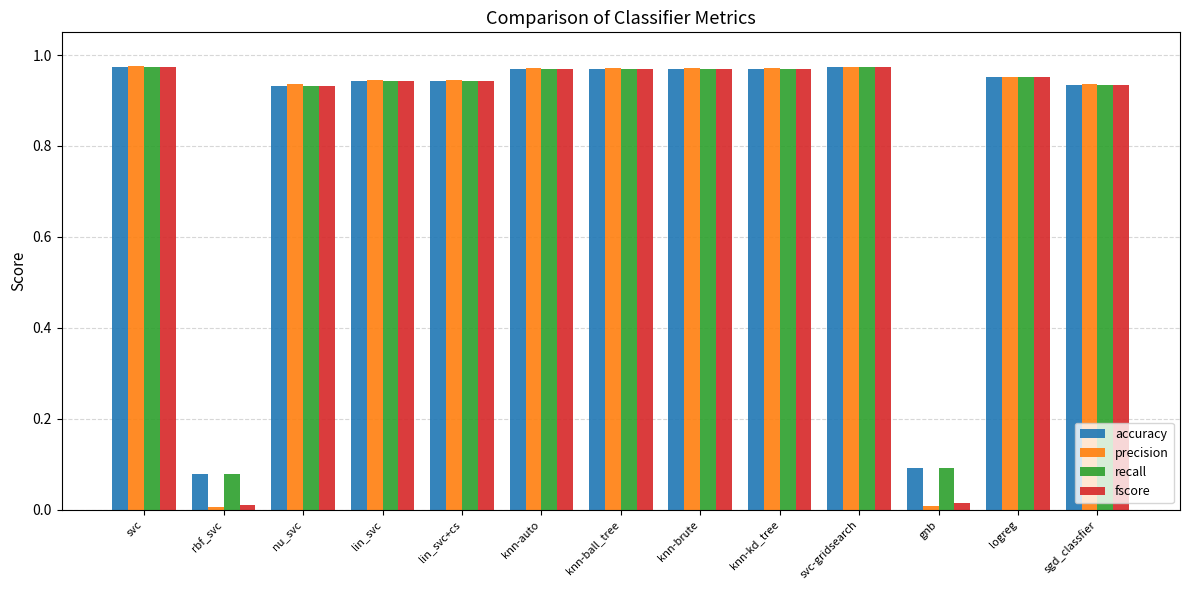

What is the average value of the fscore series?

0.8